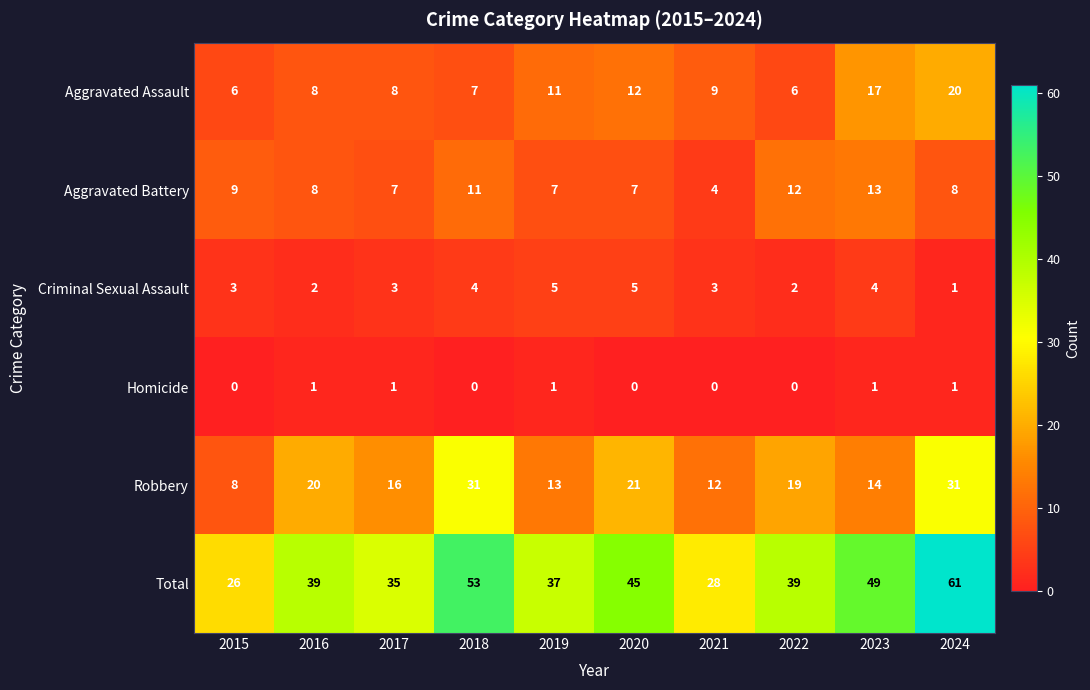

At which category is the sum across all series the highest?

2024